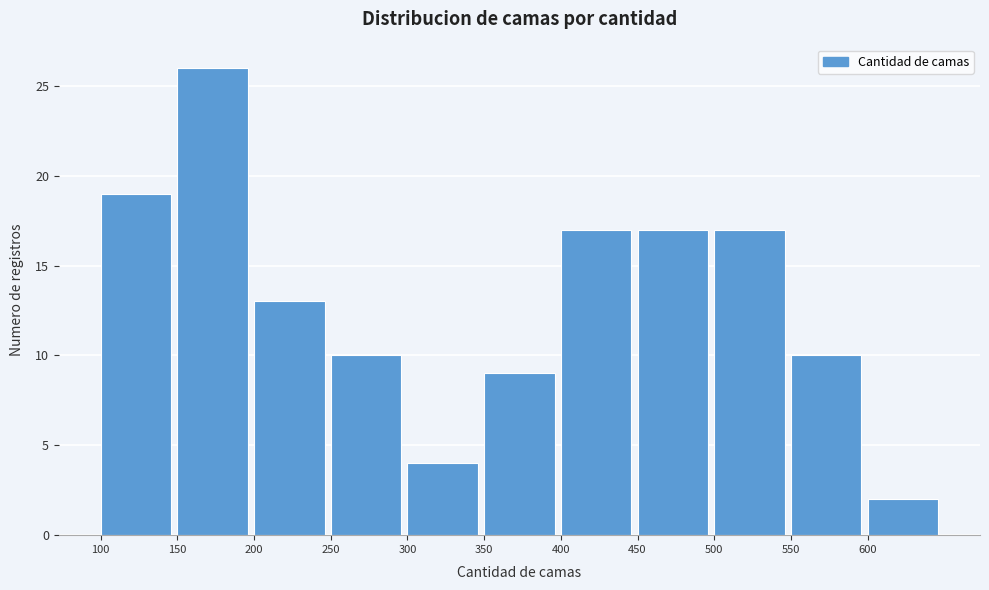

How tall is the bar that spans 100 to 150 on the x-axis? The values are not printed on the chart, so give them approximately, as read against the axis.

19